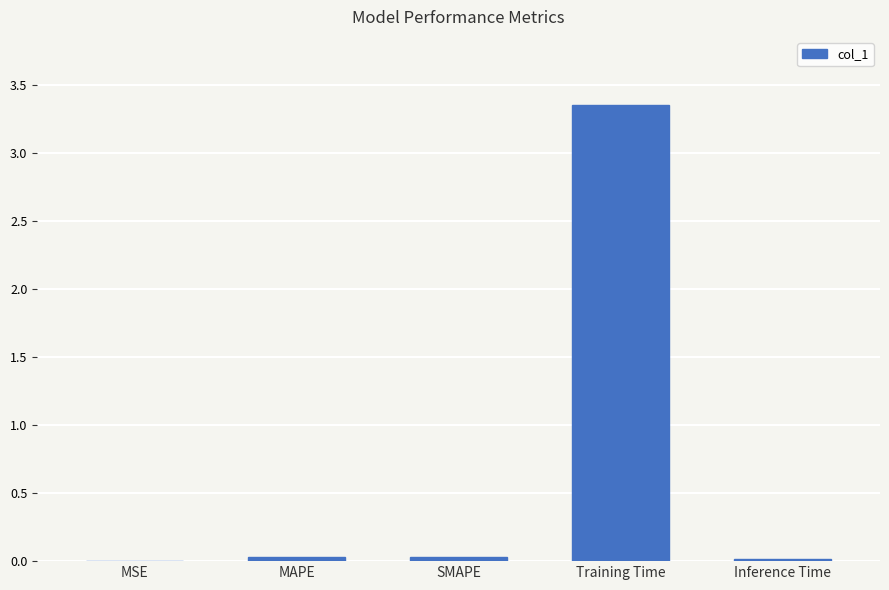

The value at Training Time is 6.0. True or false?

False